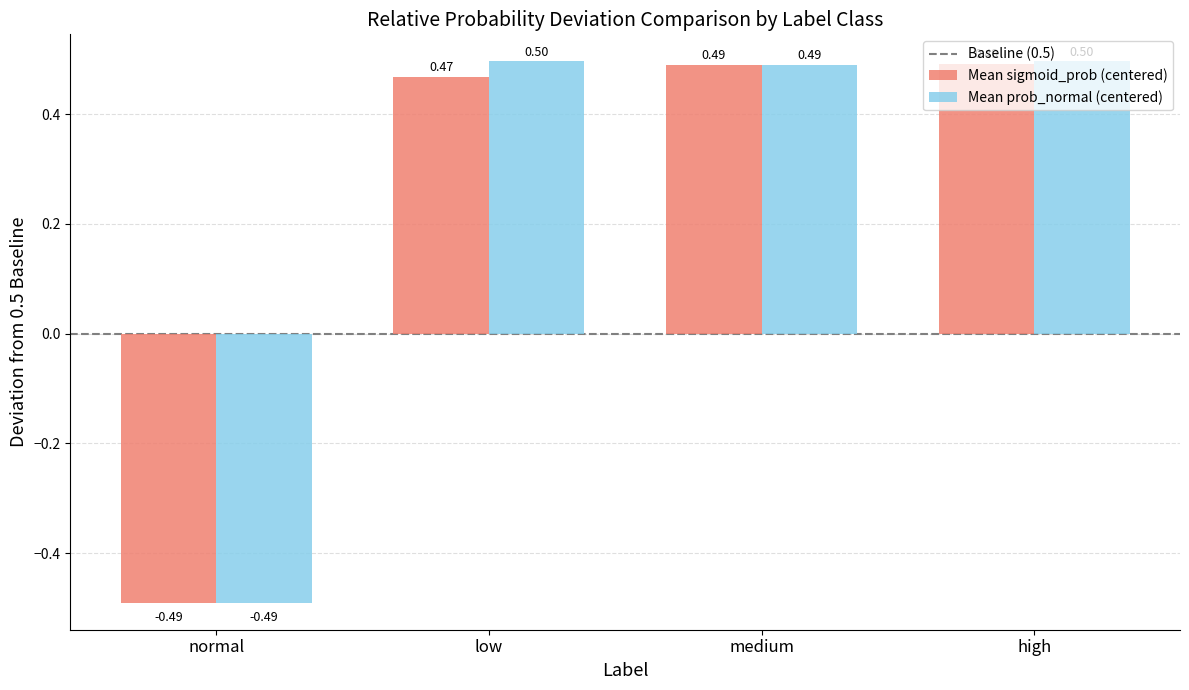

At which label does Mean prob_normal (centered) first exceed 0?

low